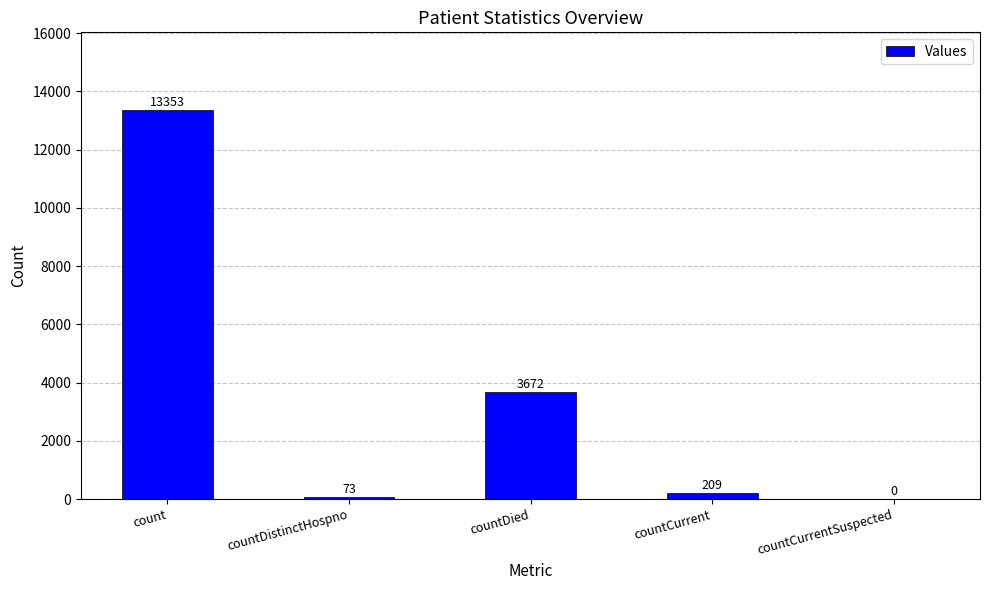

Which has a higher value, countDistinctHospno or countDied?

countDied